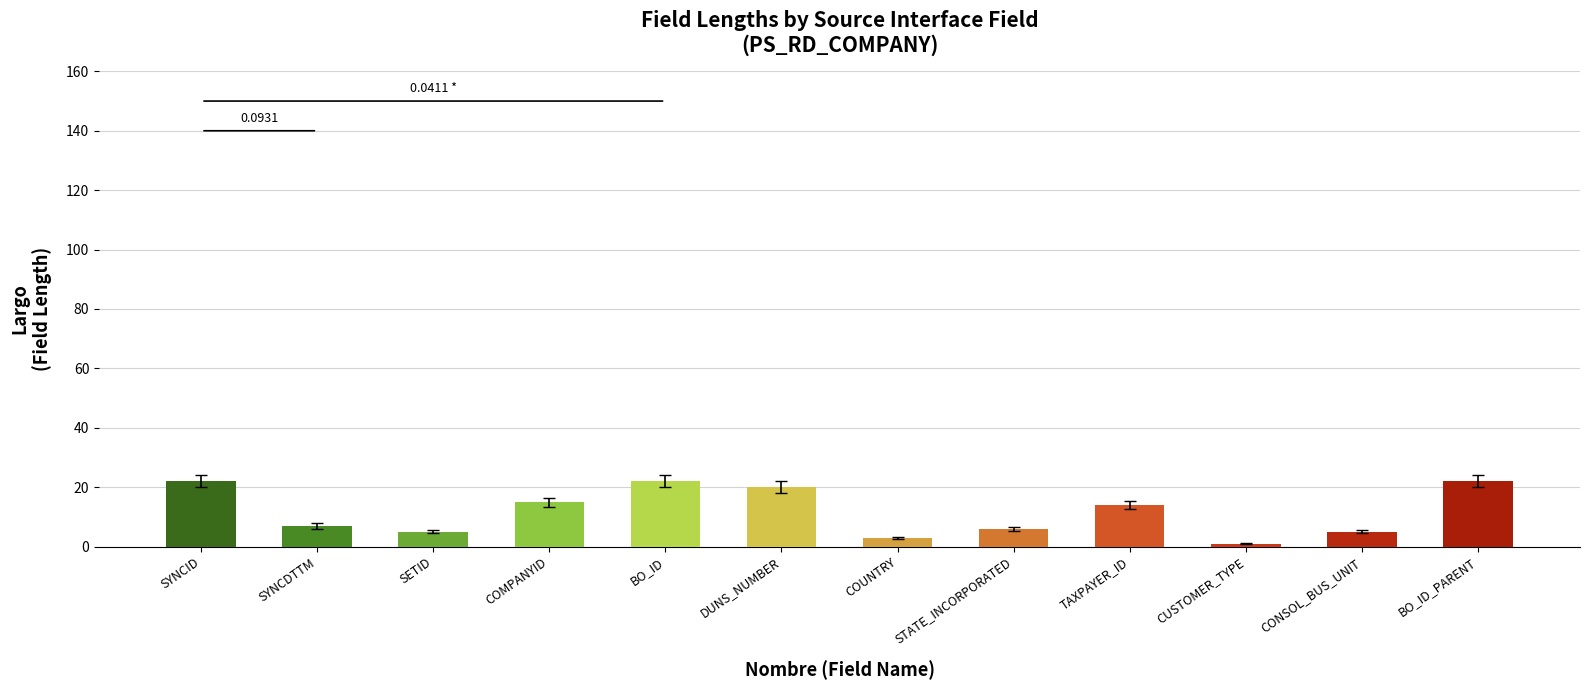

The chart shows a value of 12 at DUNS_NUMBER. True or false?

False